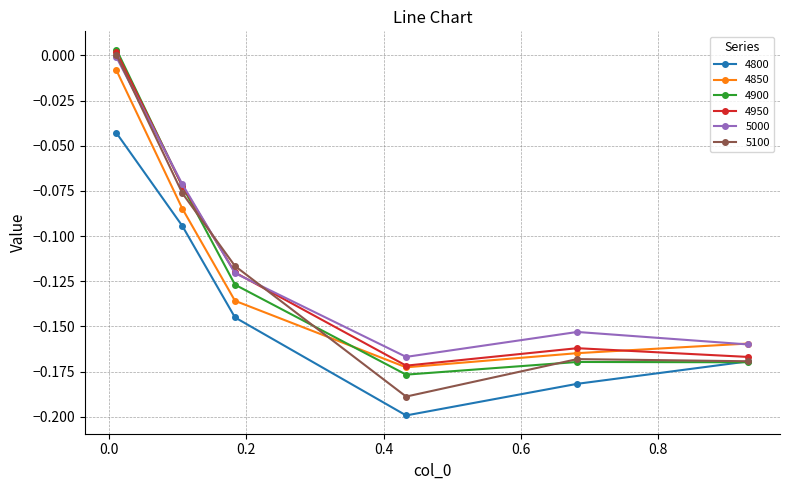

True or false: 5000 and 4800 cross at least once.

False